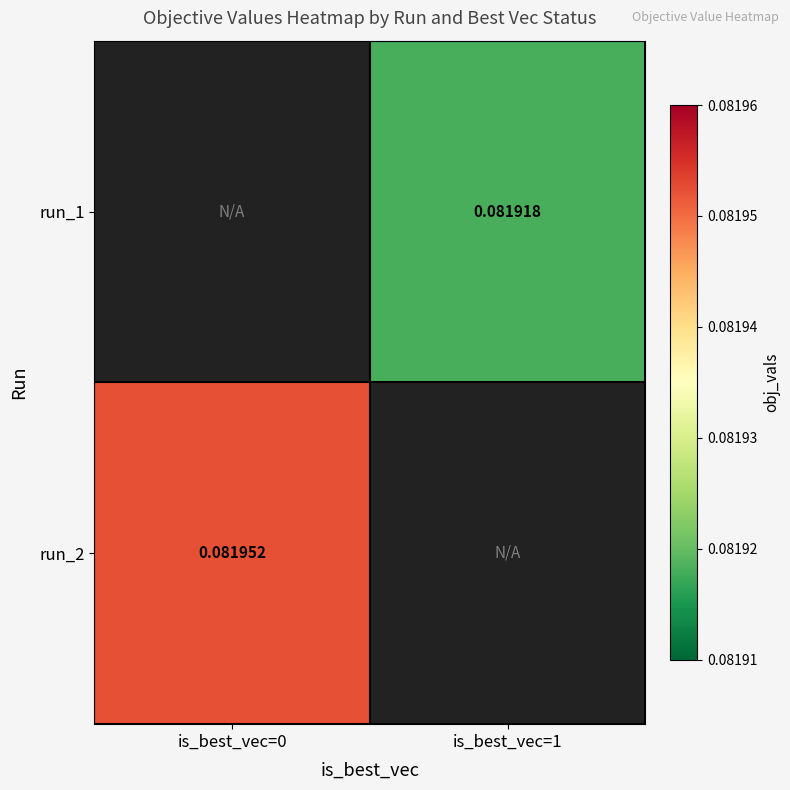

How many categories are shown in the chart?

2